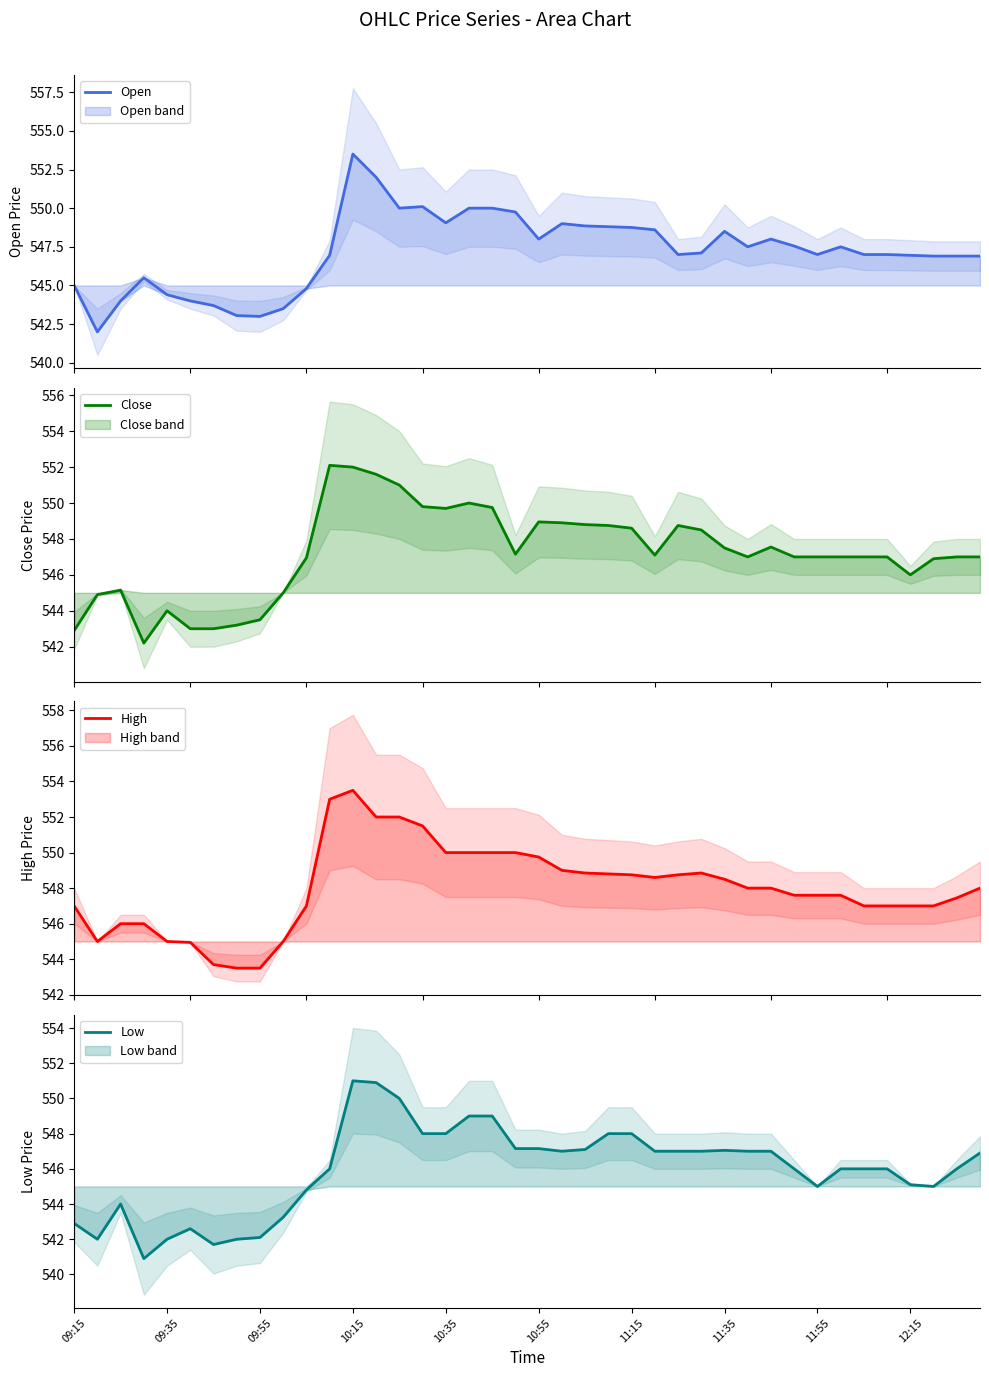

List the series in order of their peak value, highest first.

Open, High, Close, Low